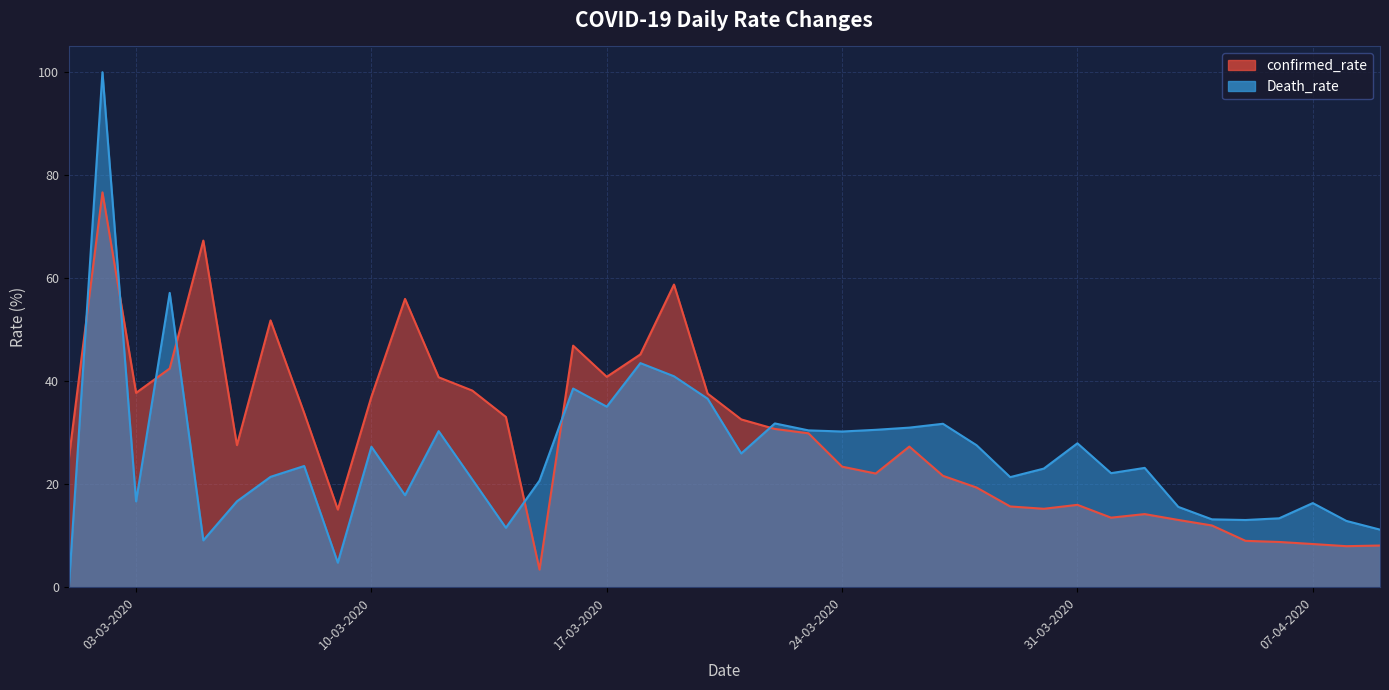

What is the label of the 11th point from the left?

11-03-2020